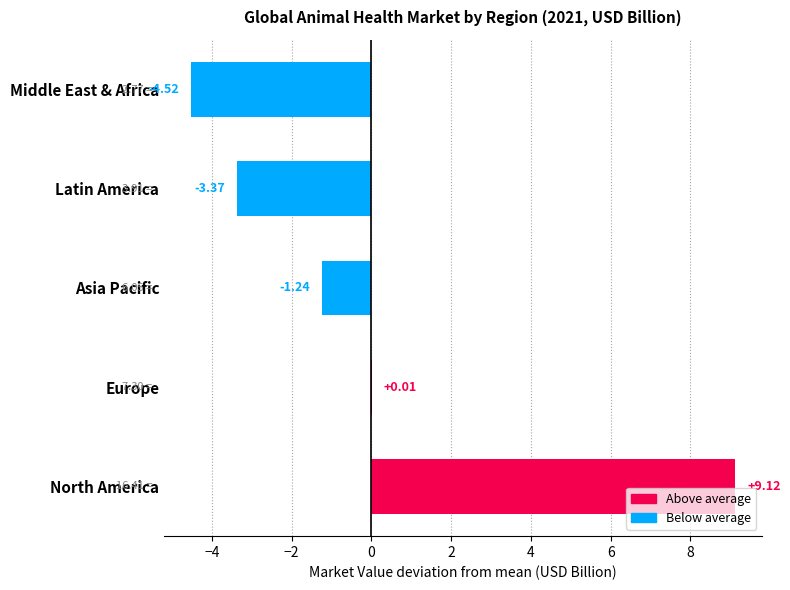

Does the chart contain stacked bars?

No